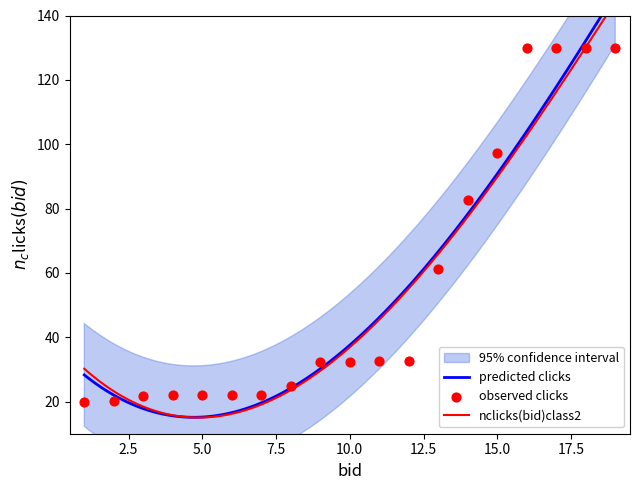

Approximately how many times larger is the value at 16 compared to 12?

4.0